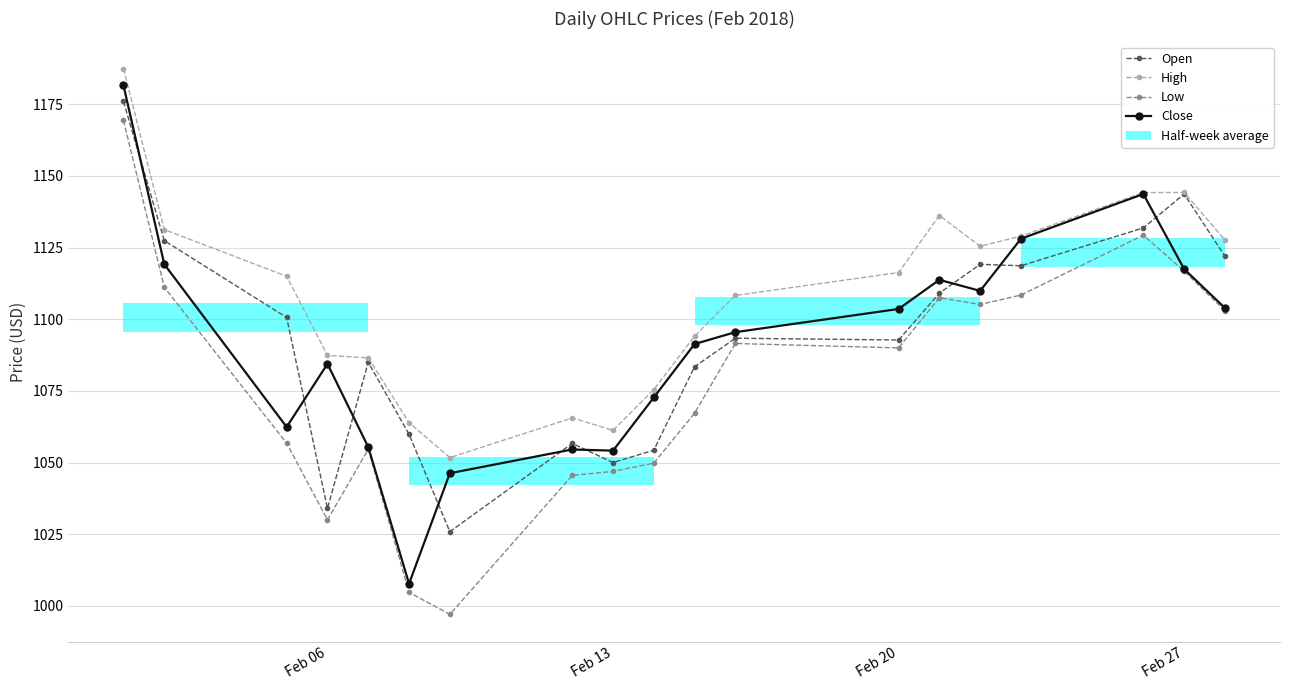

At how many categories does at least one series exceed 1014?

19